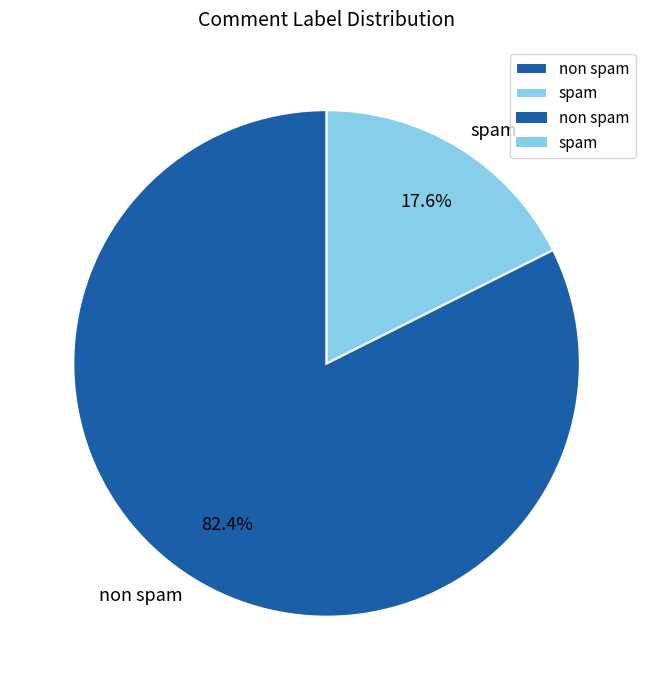

Does any single category account for the majority?

Yes